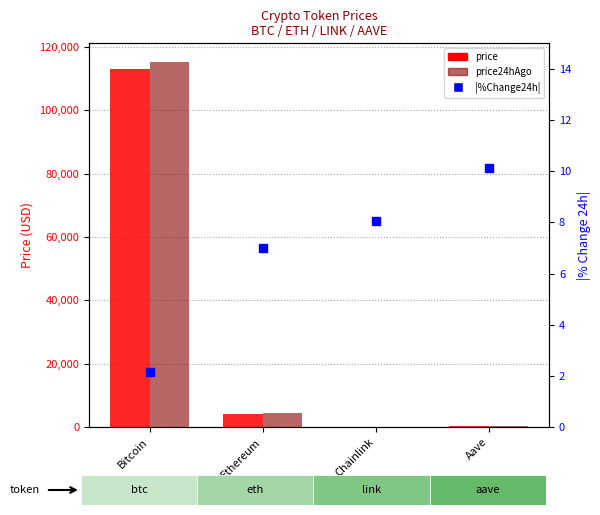

Which series has the largest total across all categories?

price24hAgo